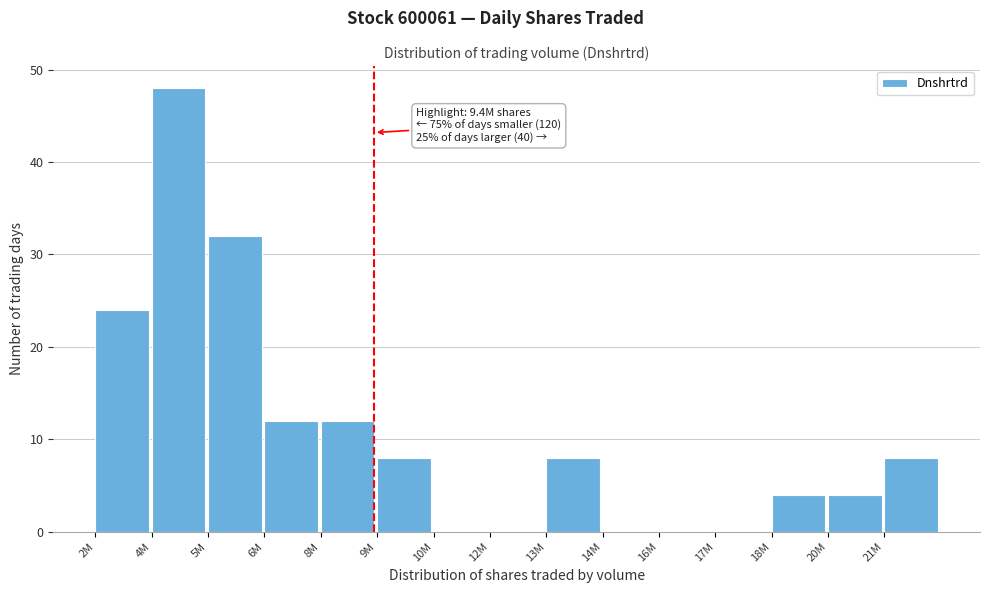

Reading left to right, what are all the values shown in this chart?

2M=24	4M=48	5M=32	6M=12	8M=12	9M=8	10M=0	12M=0	13M=8	14M=0	16M=0	17M=0	18M=4	20M=4	21M=8